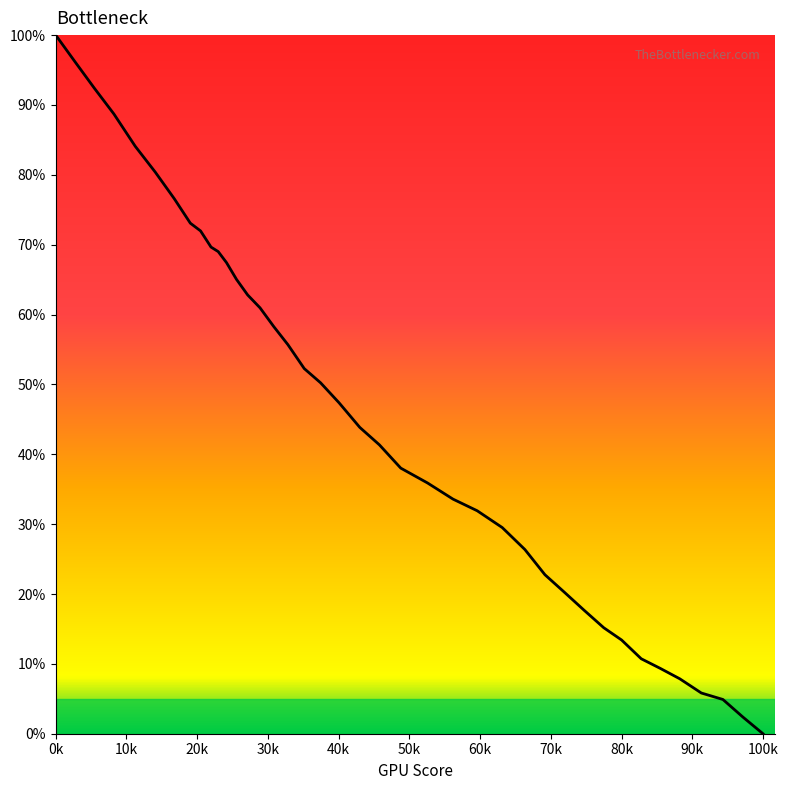

What is the maximum value shown in the chart?

100.0